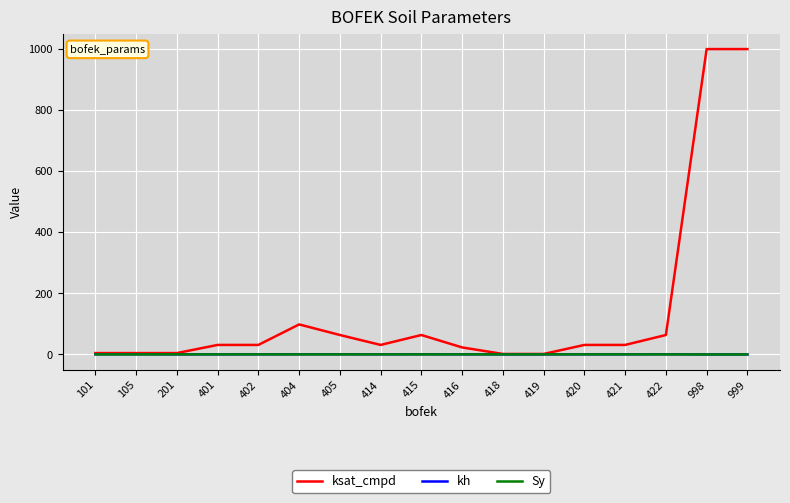

What is the greatest value displayed?

999.0